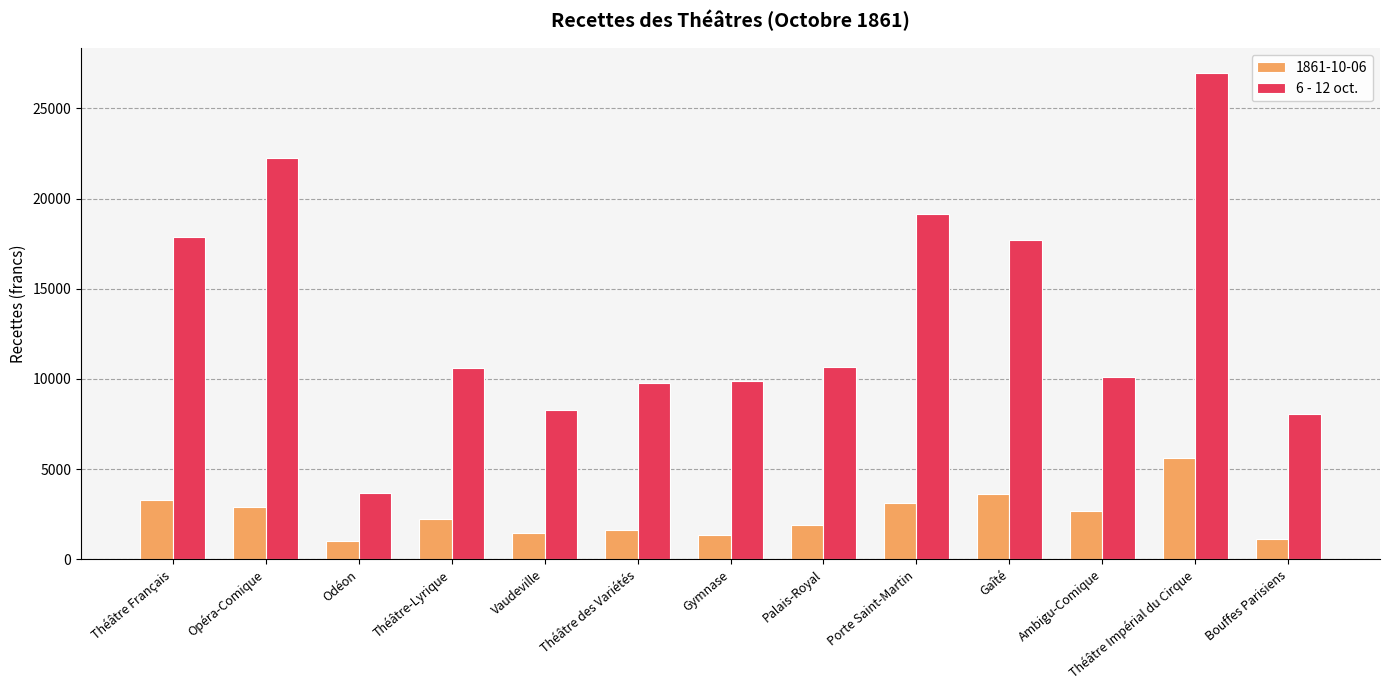

What is the spread (max minus min) of values at Opéra-Comique?

19364.5